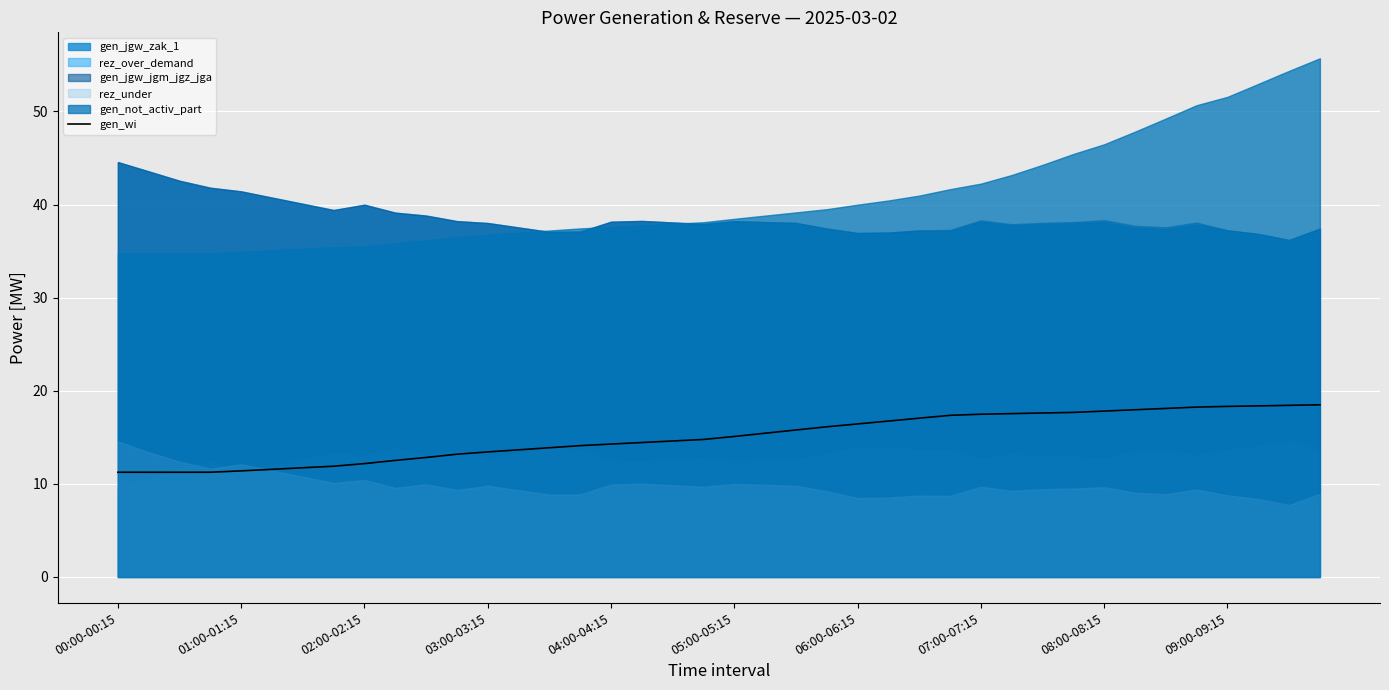

Is it true that gen_wi equals 17.4 at 00:00-00:15?

False